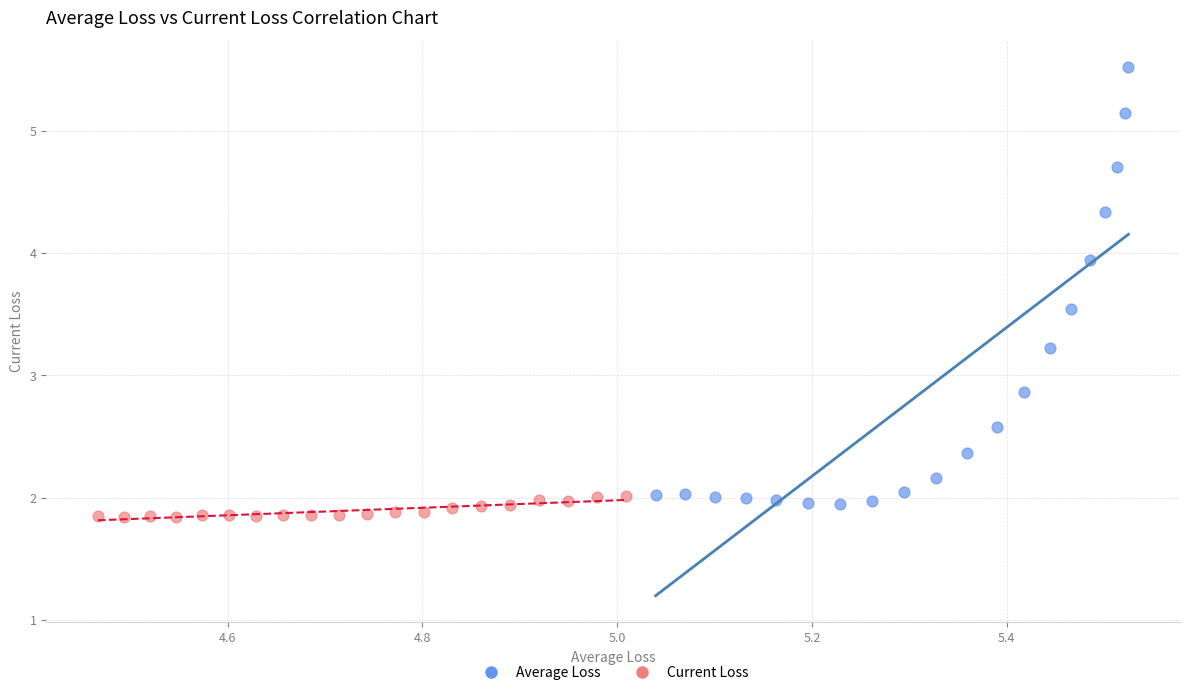

Which series has the widest spread of Y values?

Average Loss